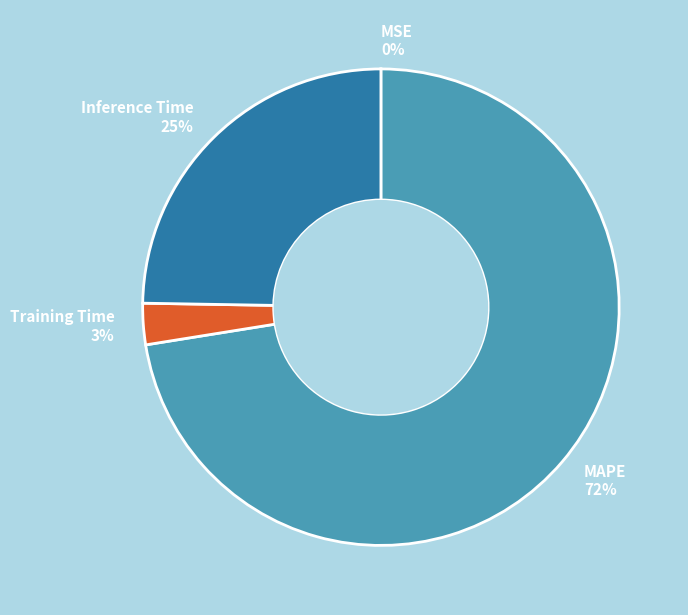

What is the majority slice?

MAPE 72%